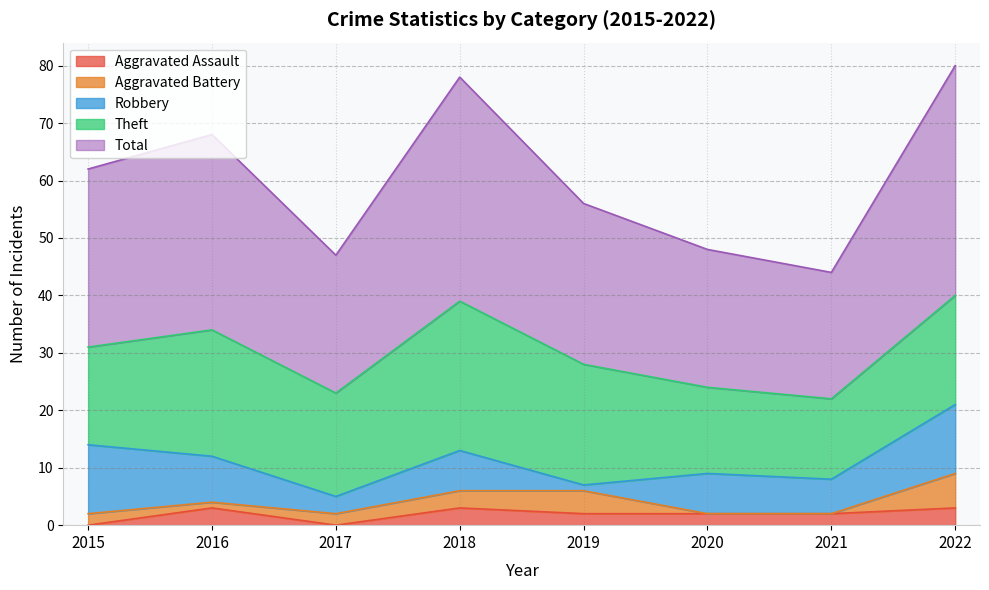

Is it true that Total equals 31 at 2015?

True